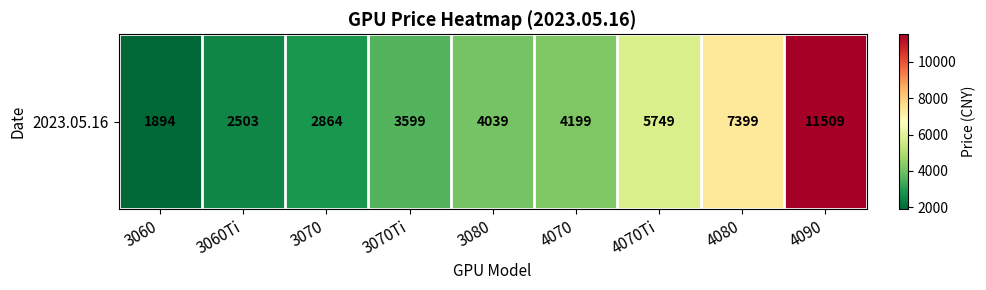

What is the difference between the values at 4070 and 4090?

7310